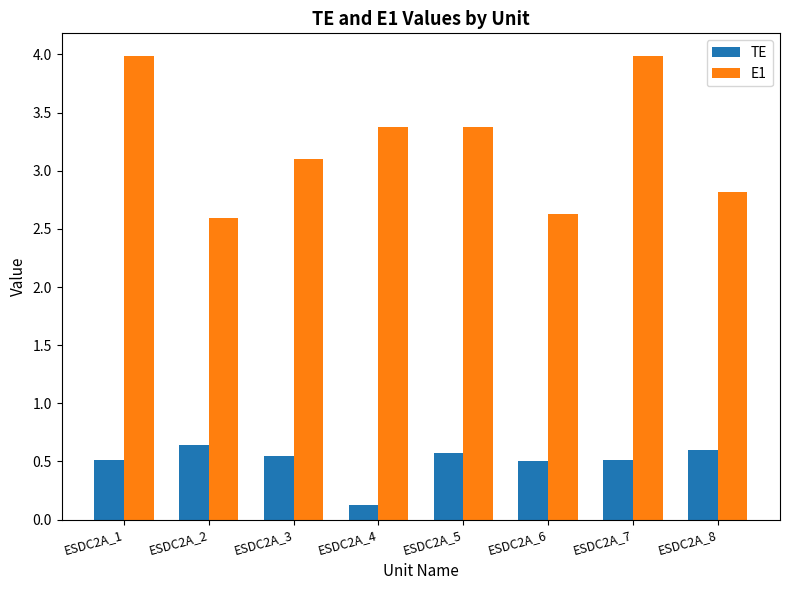

How many bars are there in each group?

2